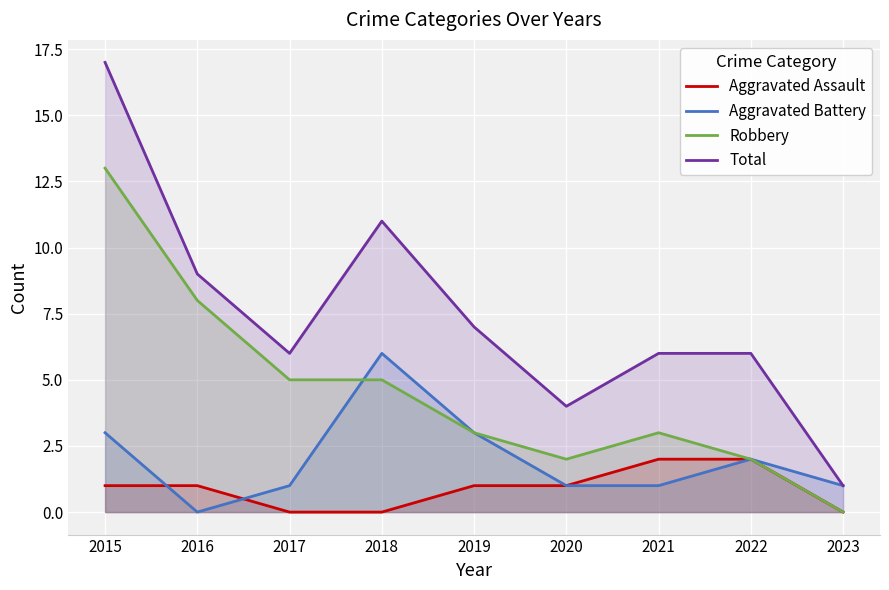

What is the difference between the maximum and minimum values in the Aggravated Battery series?

6